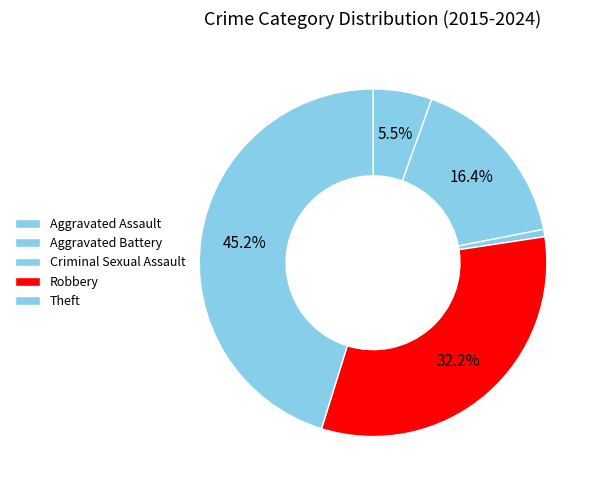

The Criminal Sexual Assault slice represents 1% of the pie. True or false?

True